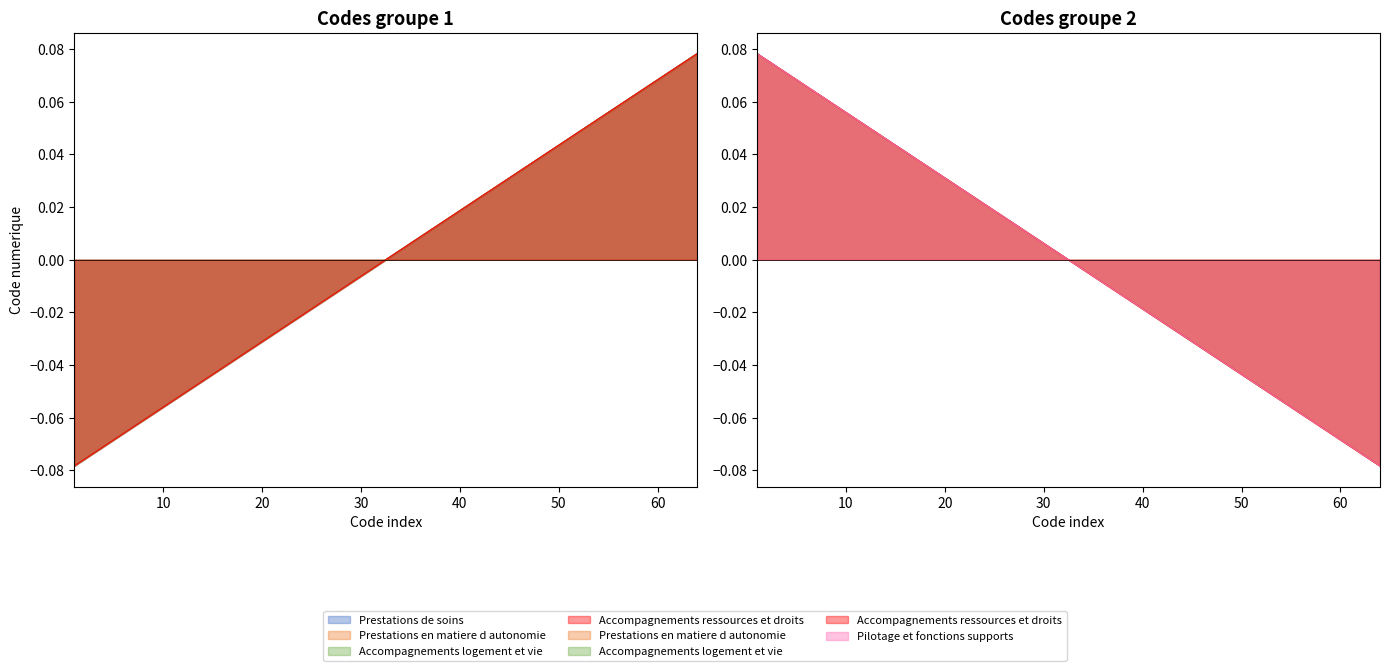

Does the chart have visible grid lines?

No